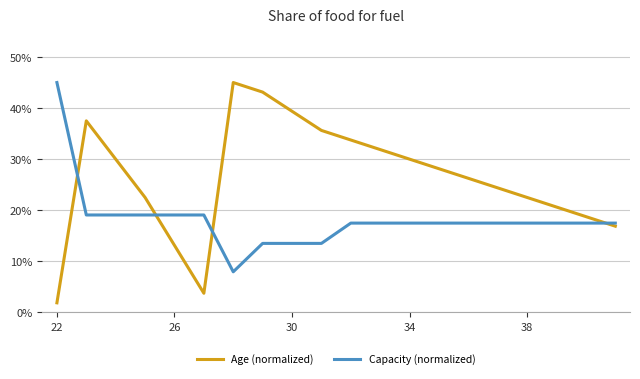

What is the greatest value displayed?

45.0